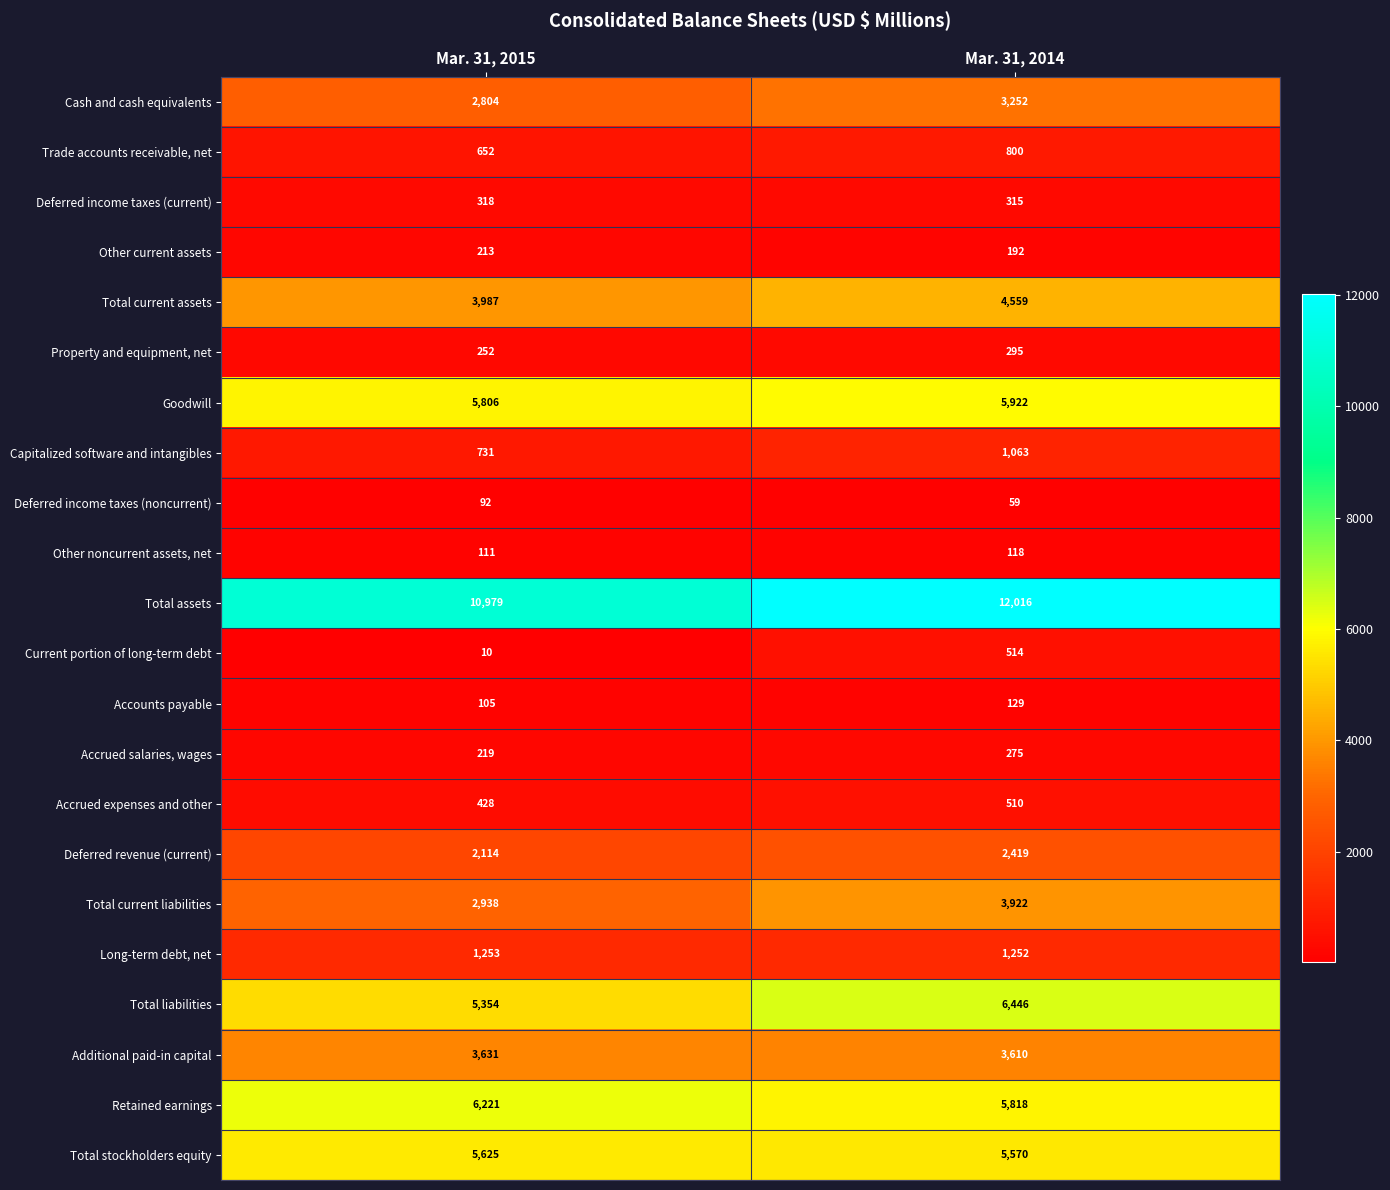

What is the average value of the Deferred income taxes (noncurrent) series?

76